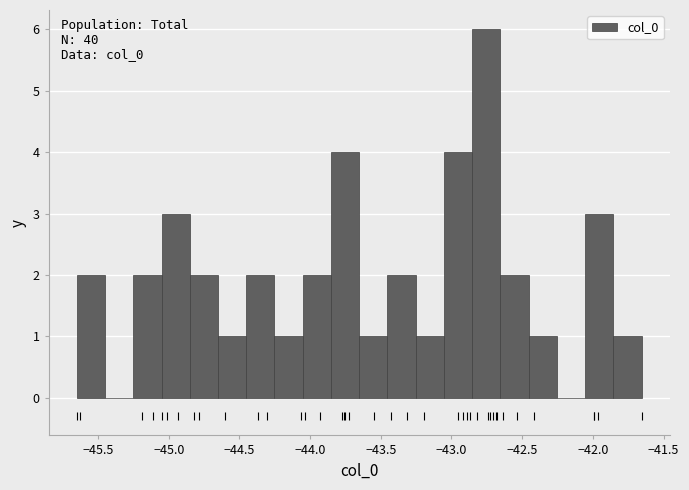

Around what value on the x-axis is the tallest bar? Give the approximate position of its centre, as read against the axis.

-42.75